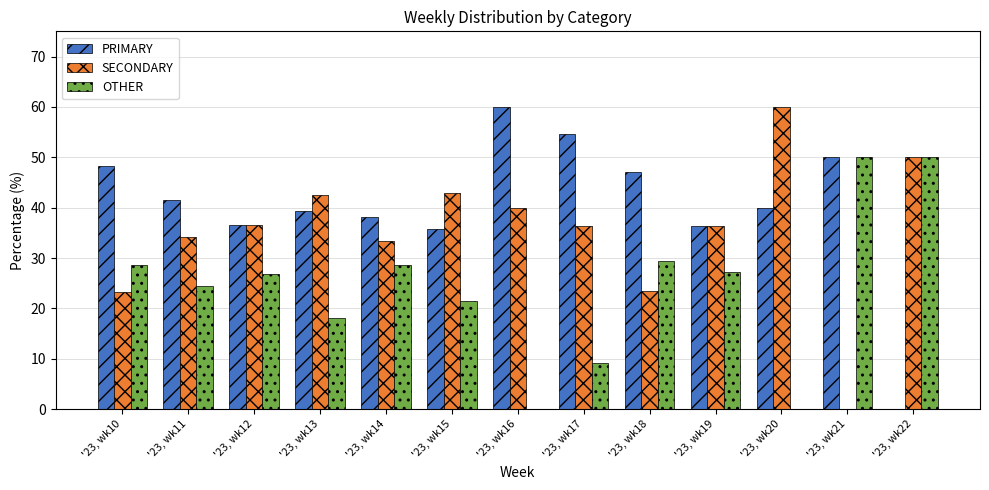

Is it true that OTHER equals 50.0 at '23, wk22?

True